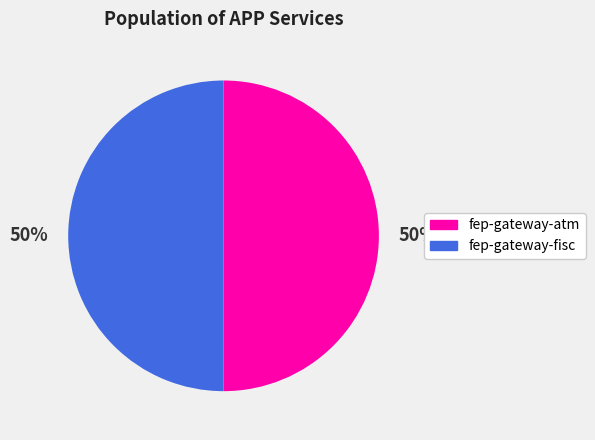

Do fep-gateway-atm and fep-gateway-fisc together represent more than half of the pie?

Yes